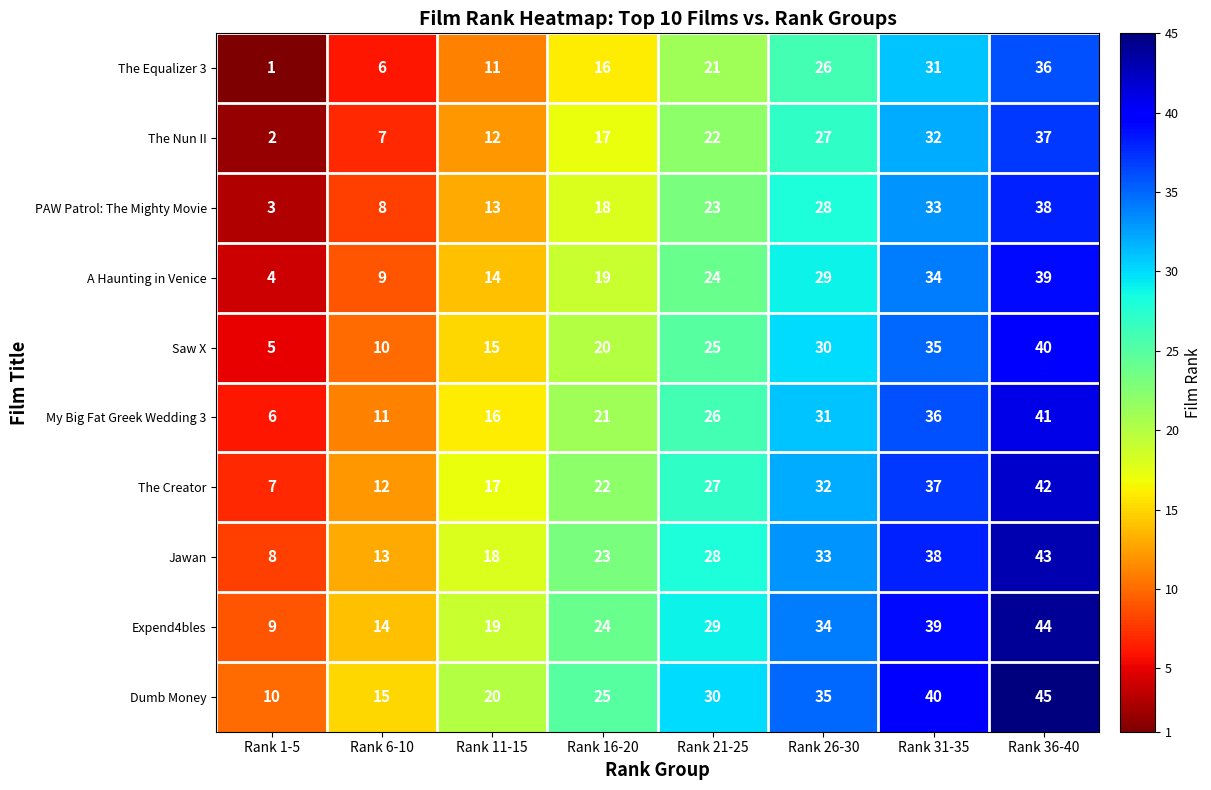

Which series has the largest total across all categories?

Dumb Money